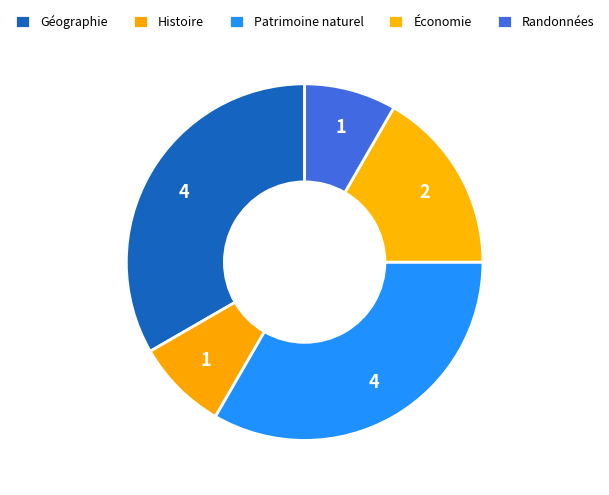

Count the number of slices in the pie.

5